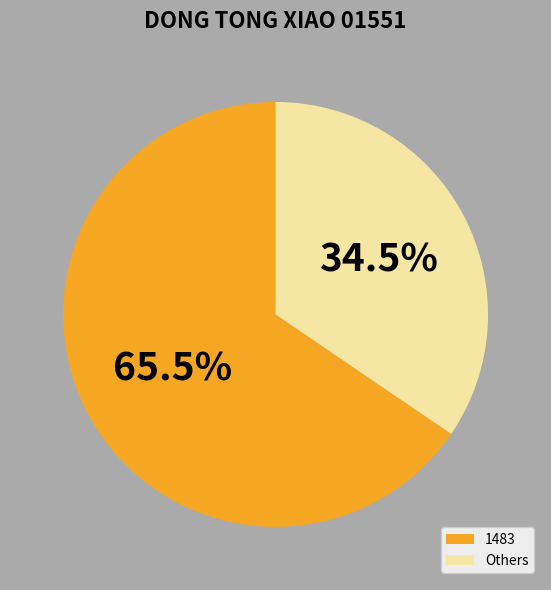

Do Others and 1483 together represent more than half of the pie?

Yes